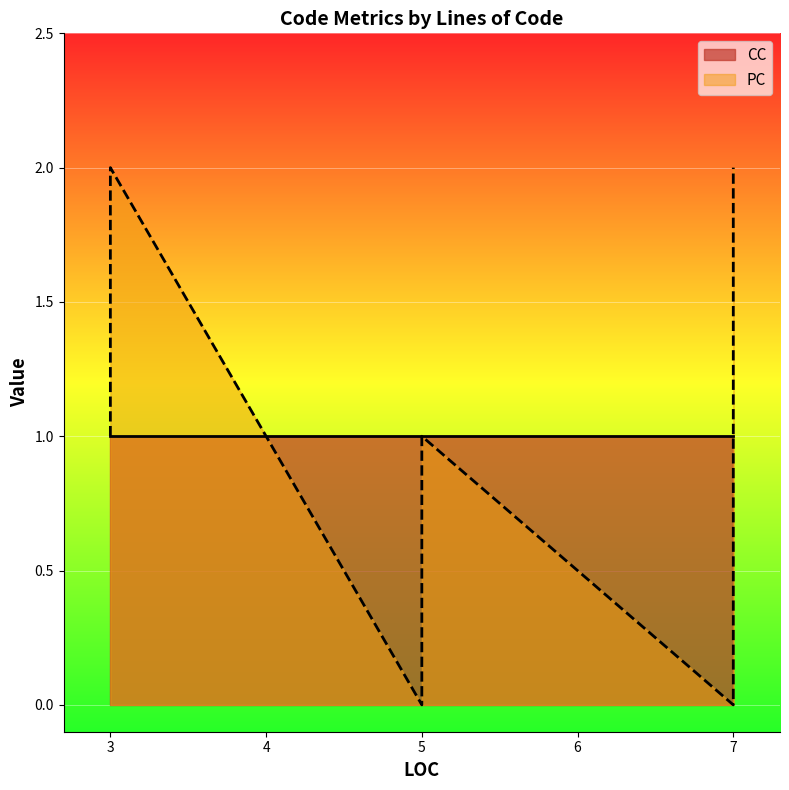

Which category has the lowest value across all series?

5